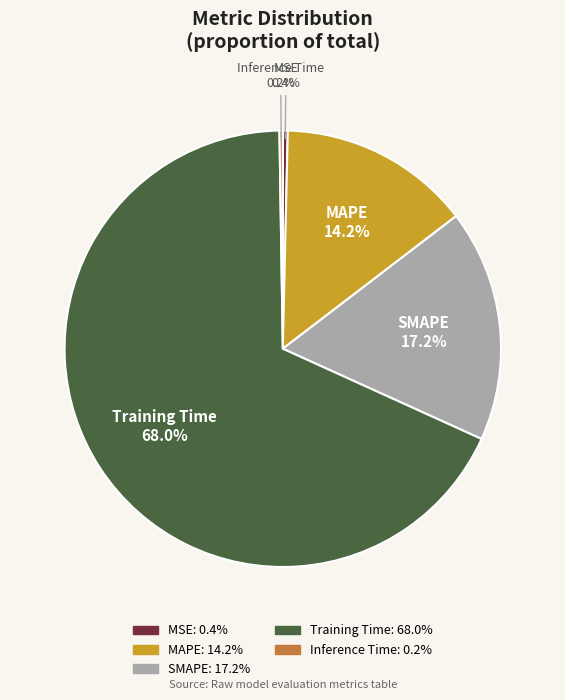

To the nearest percent, what is the average slice percentage?

20%